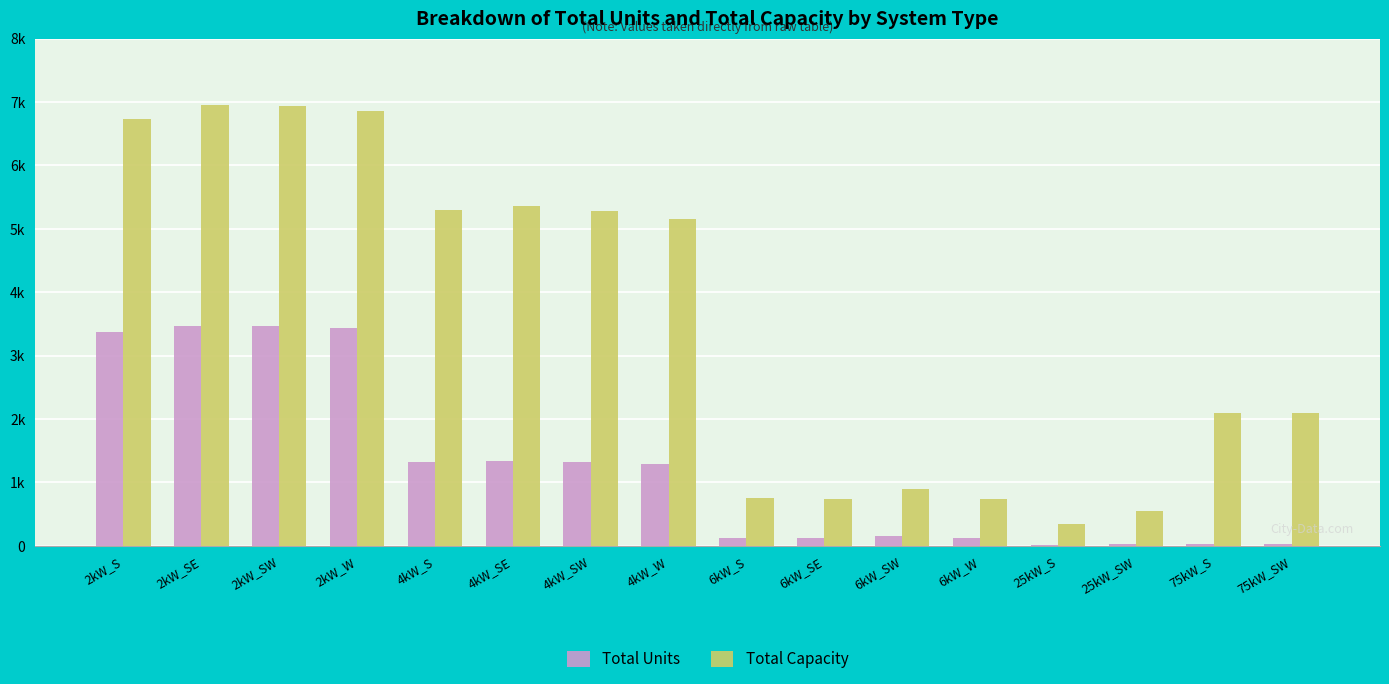

Reading left to right, transcribe all the data shown in this chart.

Total Units: 3365	3473	3471	3432	1324	1339	1319	1287	125	122	150	123	14	22	28	28
Total Capacity: 6730	6946	6942	6864	5296	5356	5276	5148	750	732	900	738	350	550	2100	2100